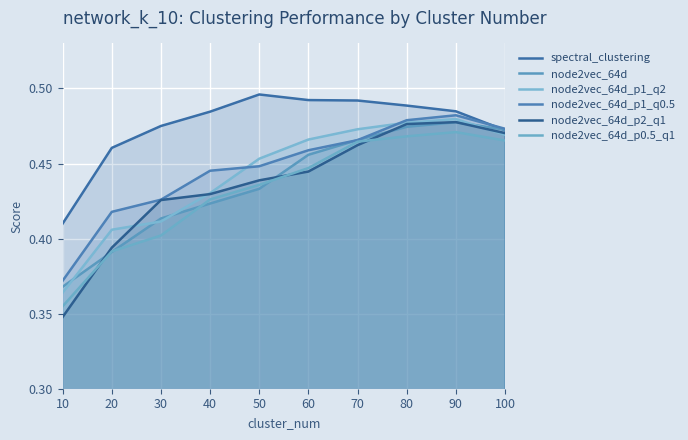

Reading left to right, what are all the values shown in this chart?

spectral_clustering: 0.4	0.5	0.5	0.5	0.5	0.5	0.5	0.5	0.5	0.5
node2vec_64d: 0.4	0.4	0.4	0.4	0.4	0.5	0.5	0.5	0.5	0.5
node2vec_64d_p1_q2: 0.4	0.4	0.4	0.4	0.5	0.5	0.5	0.5	0.5	0.5
node2vec_64d_p1_q0.5: 0.4	0.4	0.4	0.4	0.4	0.5	0.5	0.5	0.5	0.5
node2vec_64d_p2_q1: 0.3	0.4	0.4	0.4	0.4	0.4	0.5	0.5	0.5	0.5
node2vec_64d_p0.5_q1: 0.4	0.4	0.4	0.4	0.4	0.4	0.5	0.5	0.5	0.5